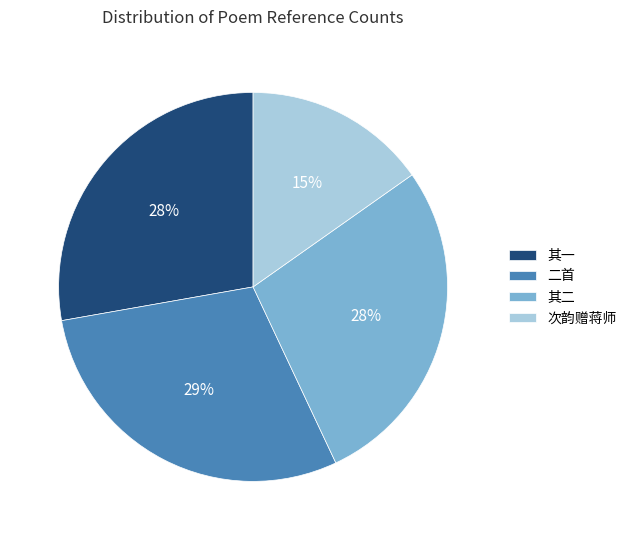

To the nearest percent, what portion does 二首 represent?

29%